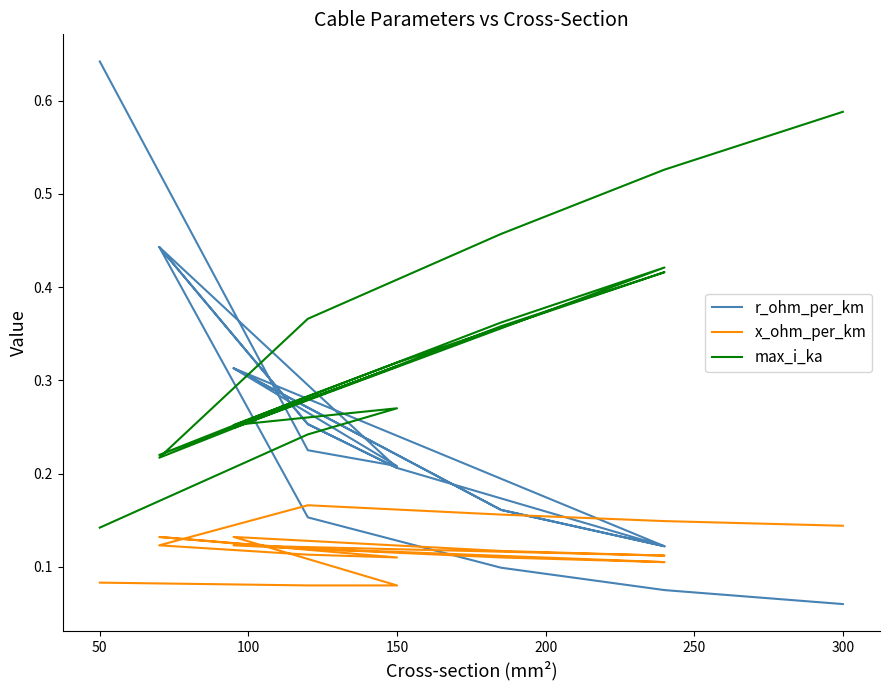

What is the lowest value of the max_i_ka series?

0.1